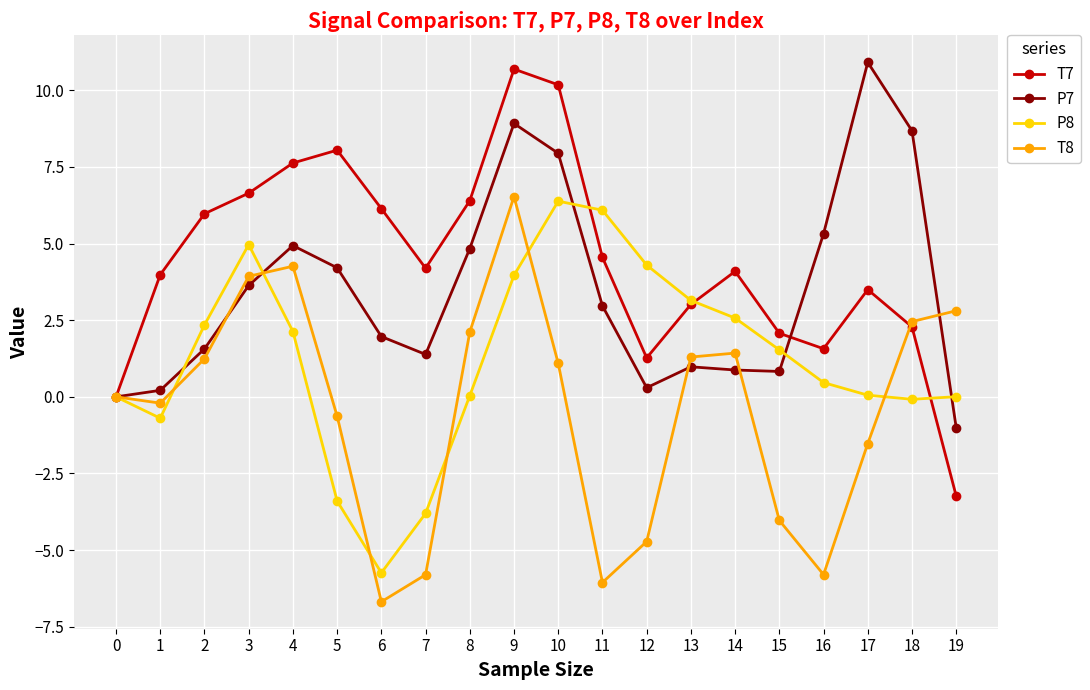

How many data points does each series have?

20